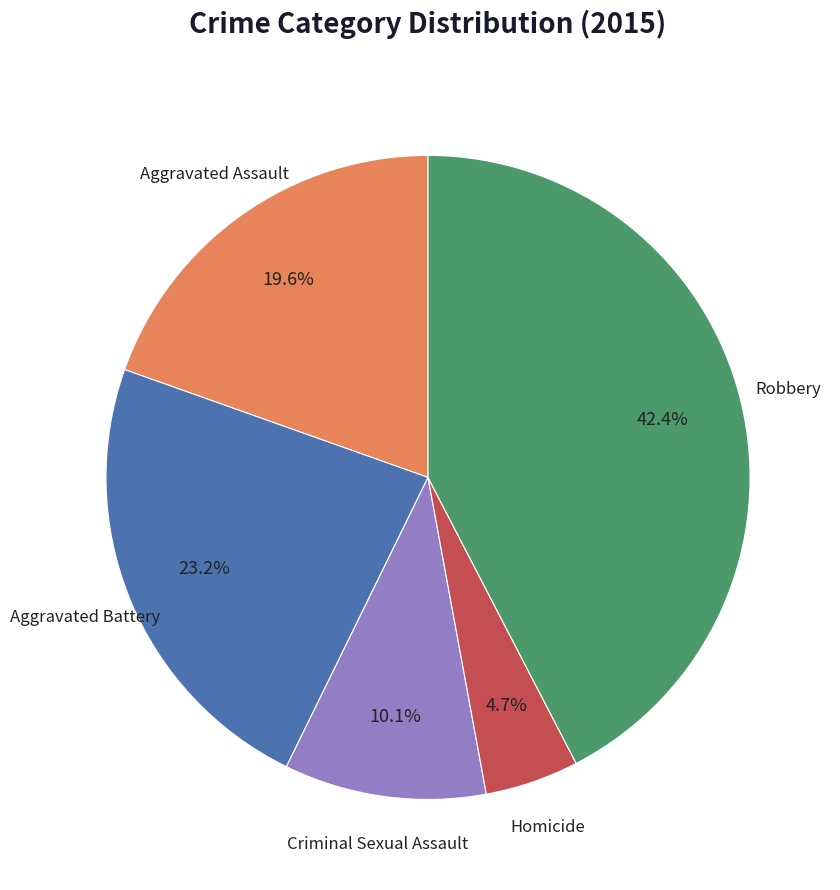

Is there any slice that represents more than half of the pie?

No